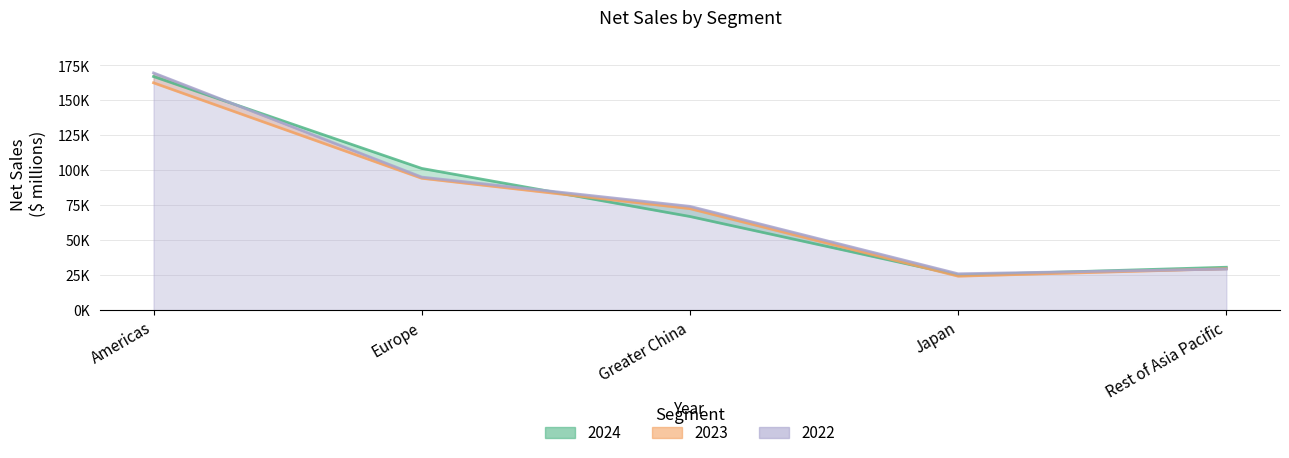

Where does the 2022 series first go above 74200?

Americas